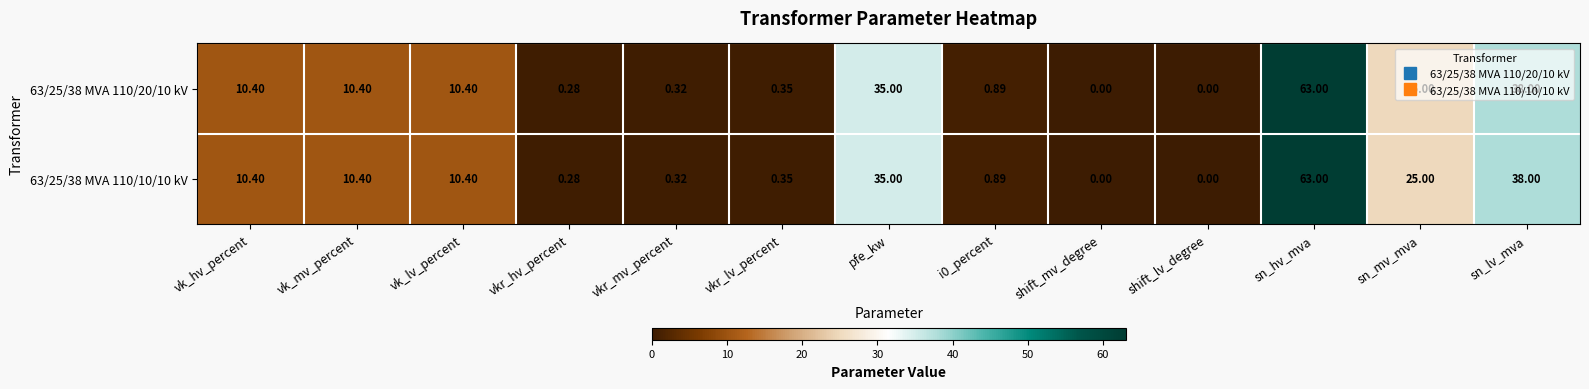

Where is 63/25/38 MVA 110/20/10 kV nearest to the value 31?

pfe_kw